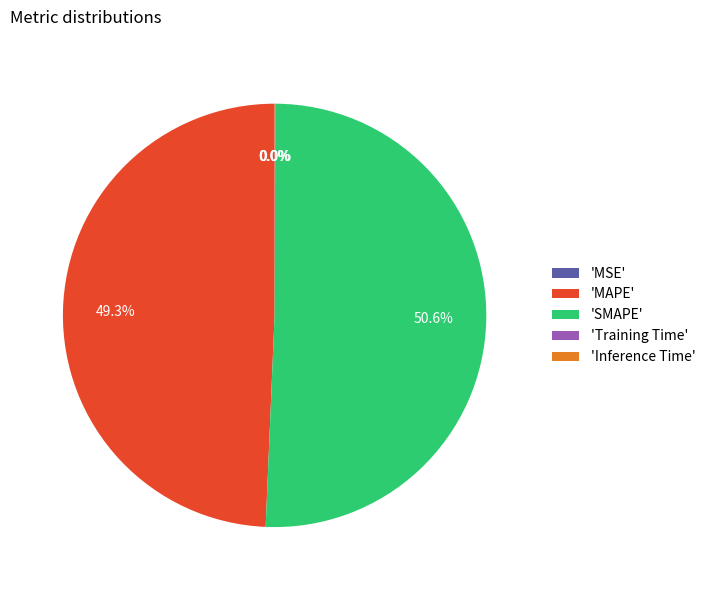

Which category accounts for the majority?

'SMAPE'